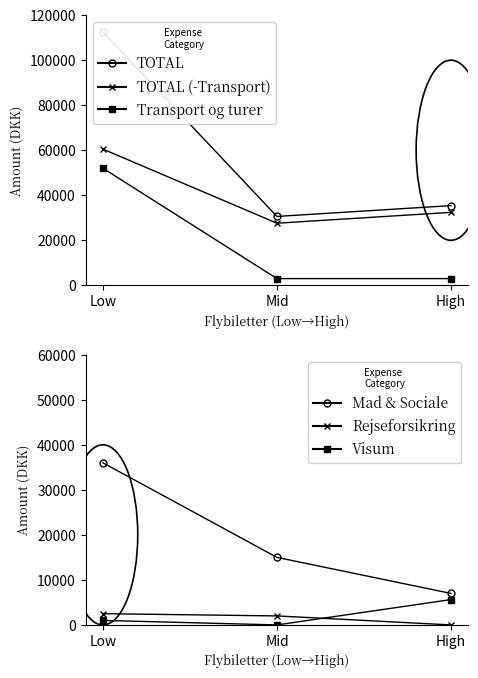

Reading left to right, extract all data points from this chart.

TOTAL: 112500	30600	35415
TOTAL (-Transport og turer): 60500	27600	32415
Transport og turer: 52000	3000	3000
Mad & Sociale aktiviteter: 36000	15000	7000
Rejseforsikring & Vaccinationer: 2500	2000	0
Visum: 1000	0	5626